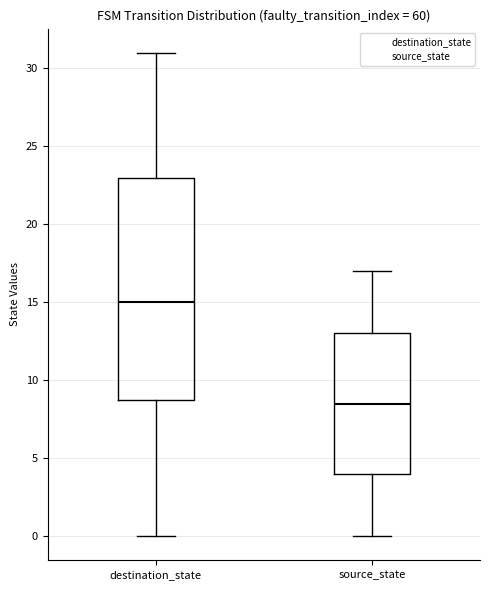

Which box is the tallest, from its lower edge to its upper edge?

destination_state